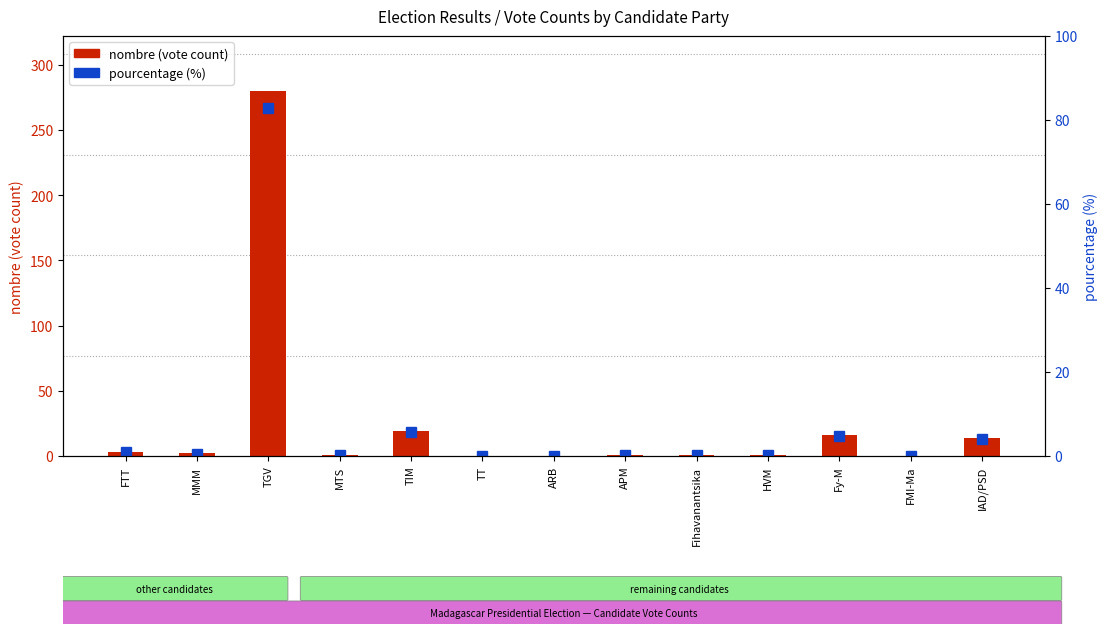

How many series are shown in this chart?

2